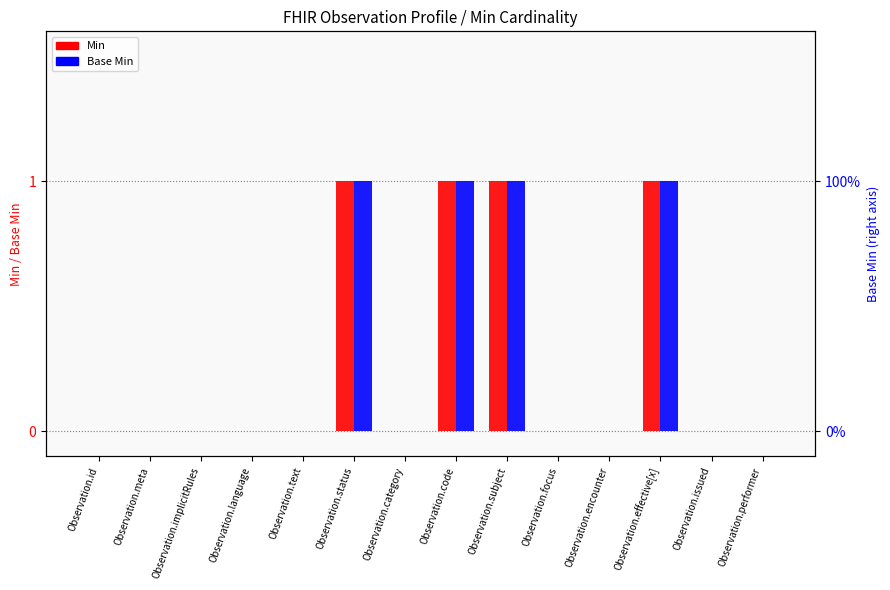

Is it true that Min equals 0 at Observation.language?

True